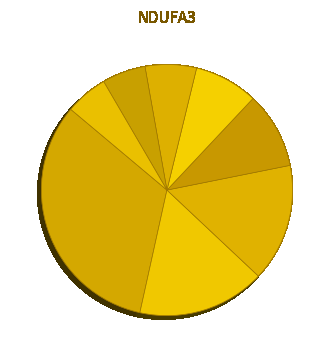

Which slice is the smallest?

100232